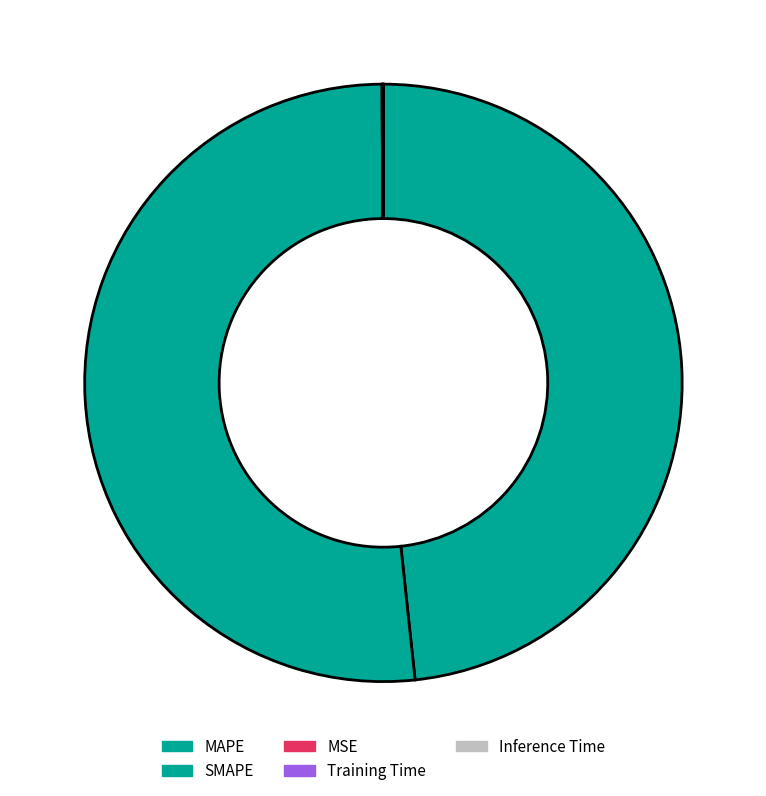

Which slice is the largest?

SMAPE